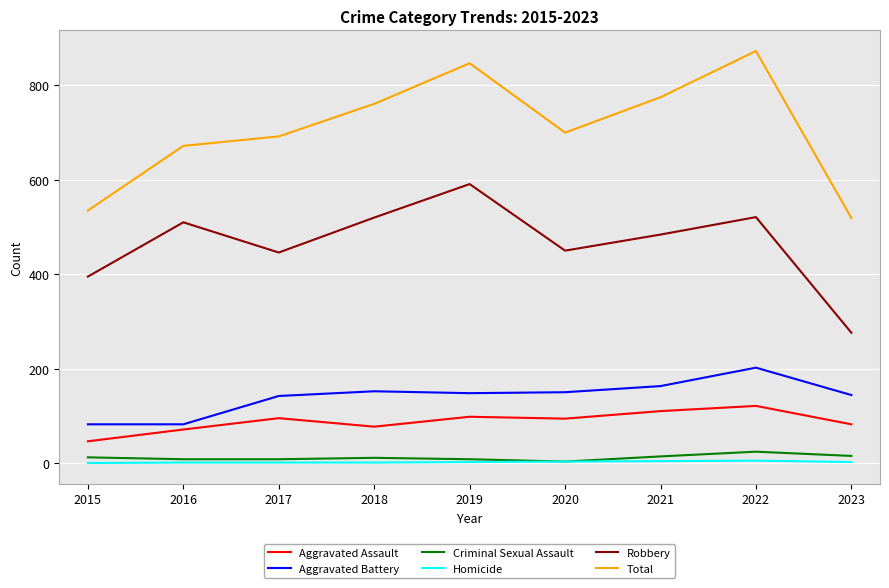

What is the average value of the Criminal Sexual Assault series?

11